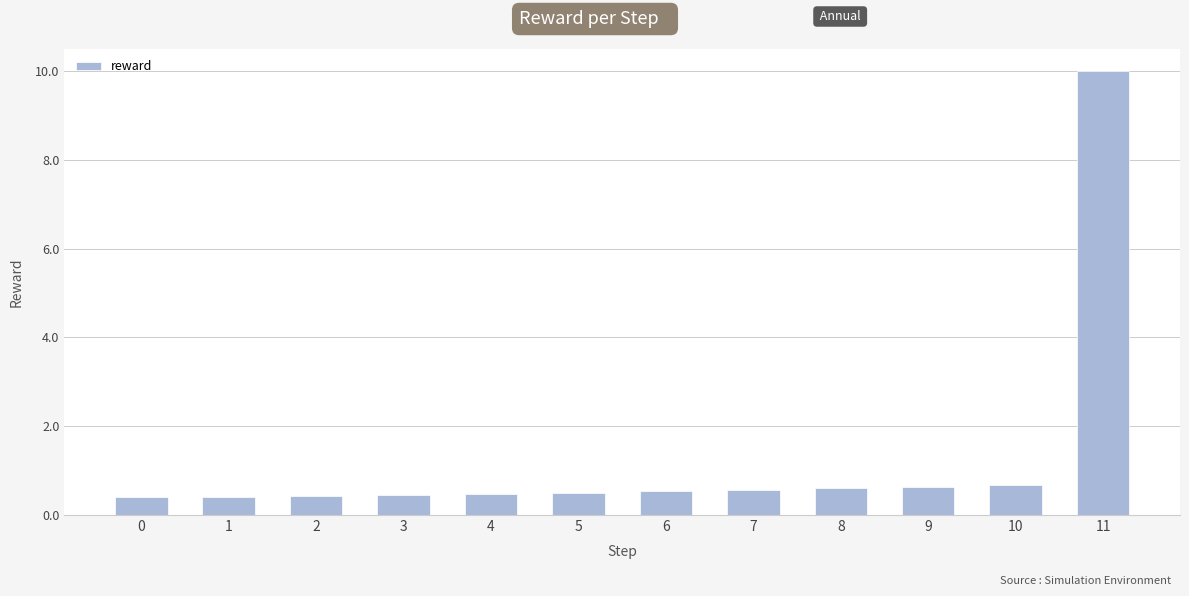

What is the change in value from 9 to 11?

+9.4